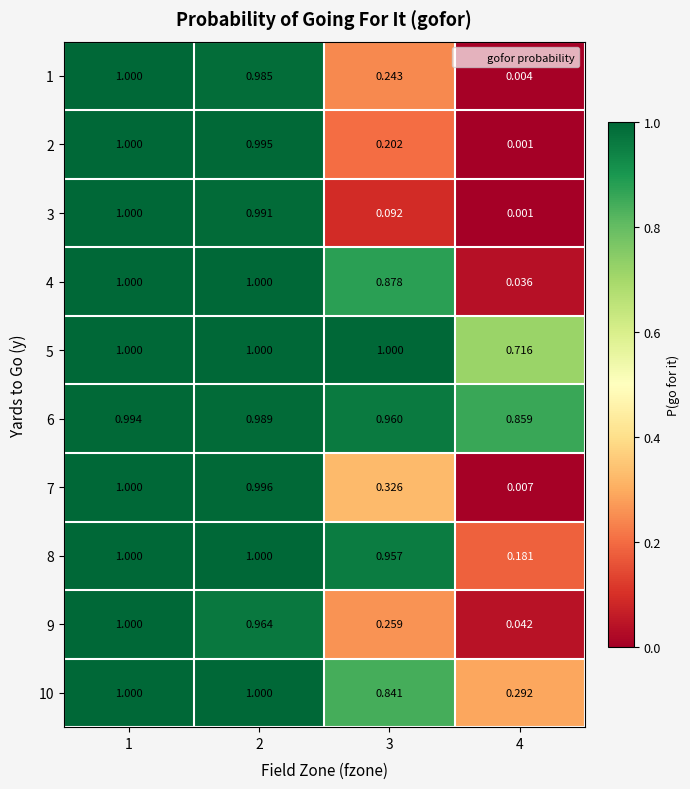

Is the value of 3 at 4 greater than the value of 8 at 4?

No